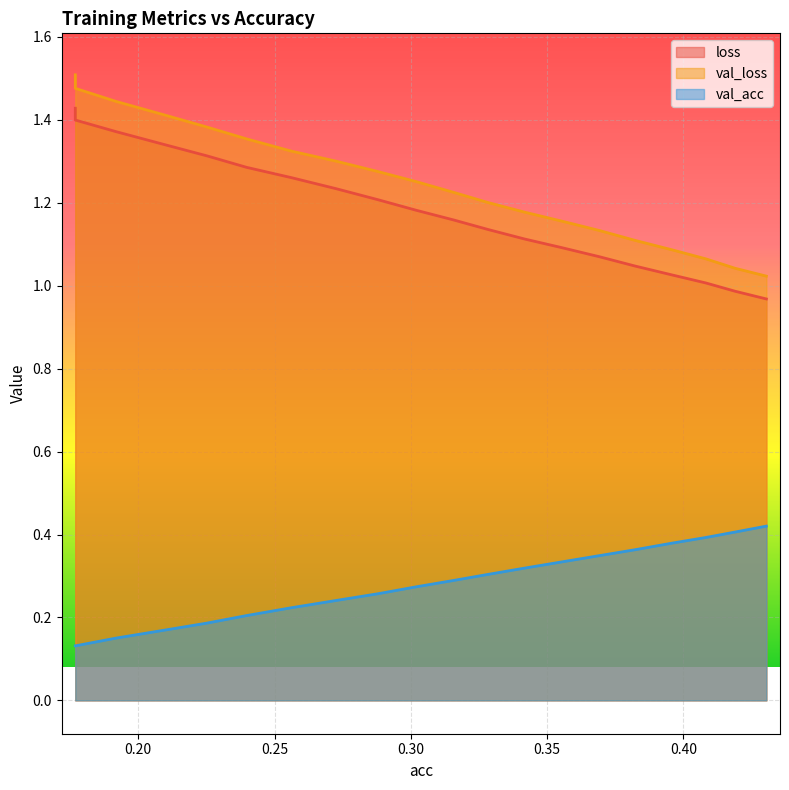

True or false: loss and val_acc cross at least once.

False